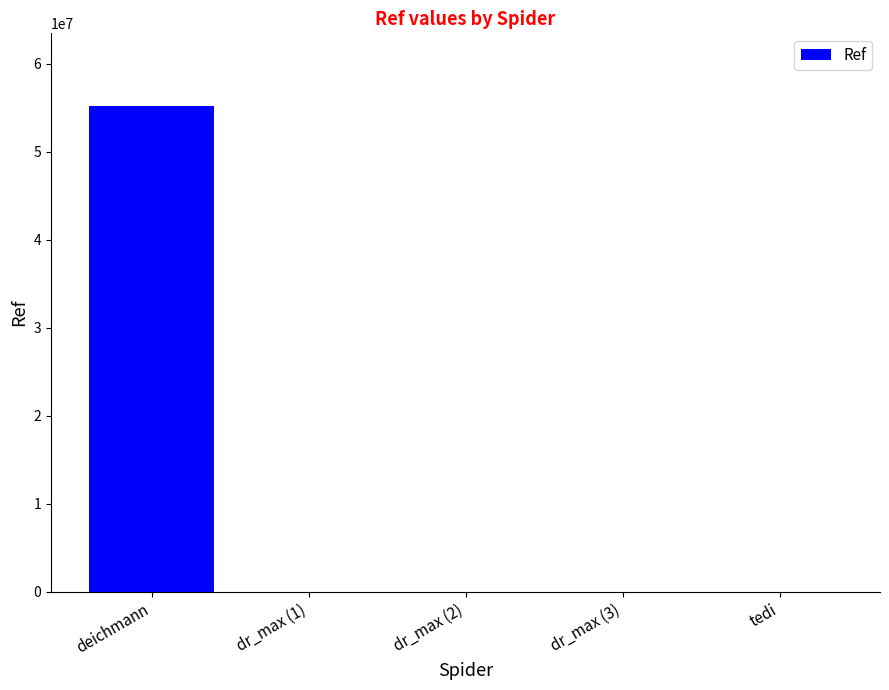

At which label is the value closest to 27592726?

tedi